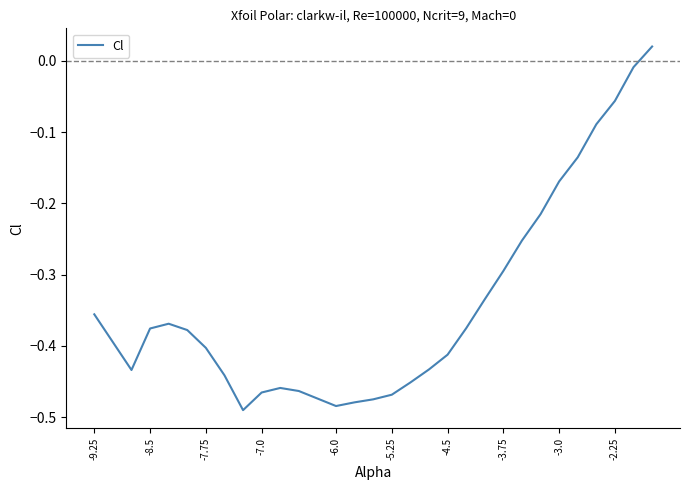

Does the chart display data point markers on the line(s)?

No